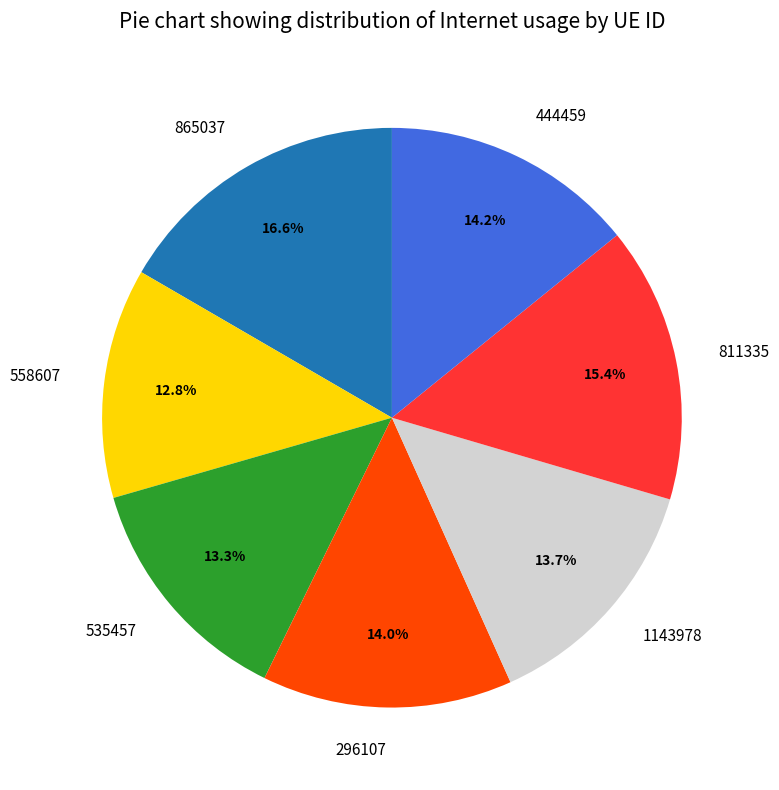

Is 1143978 the majority of the pie?

No